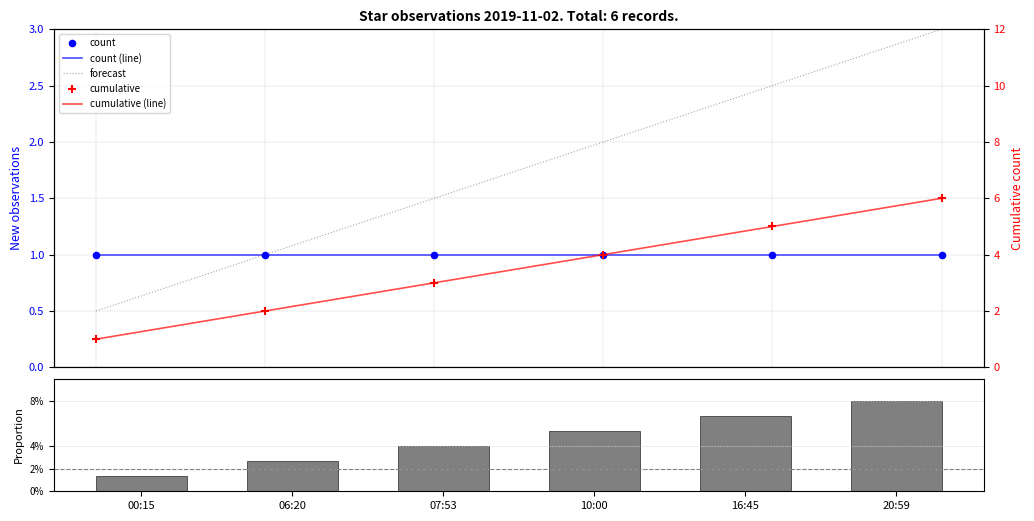

Is the value of cumulative (line) at 06:20 greater than the value of proportion at 20:59?

No